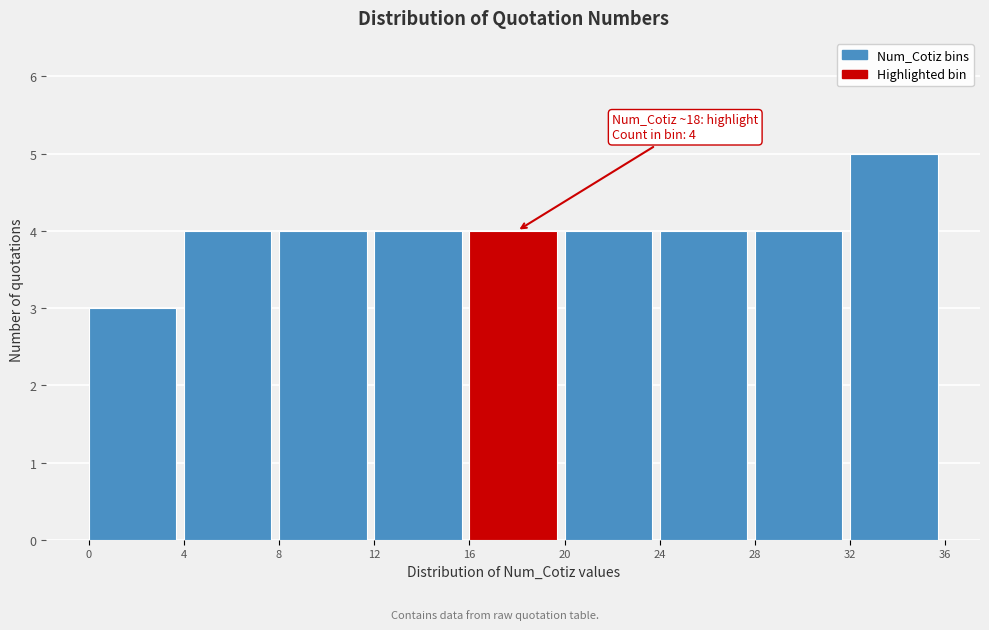

Which range on the x-axis has the tallest bar?

32 to 36